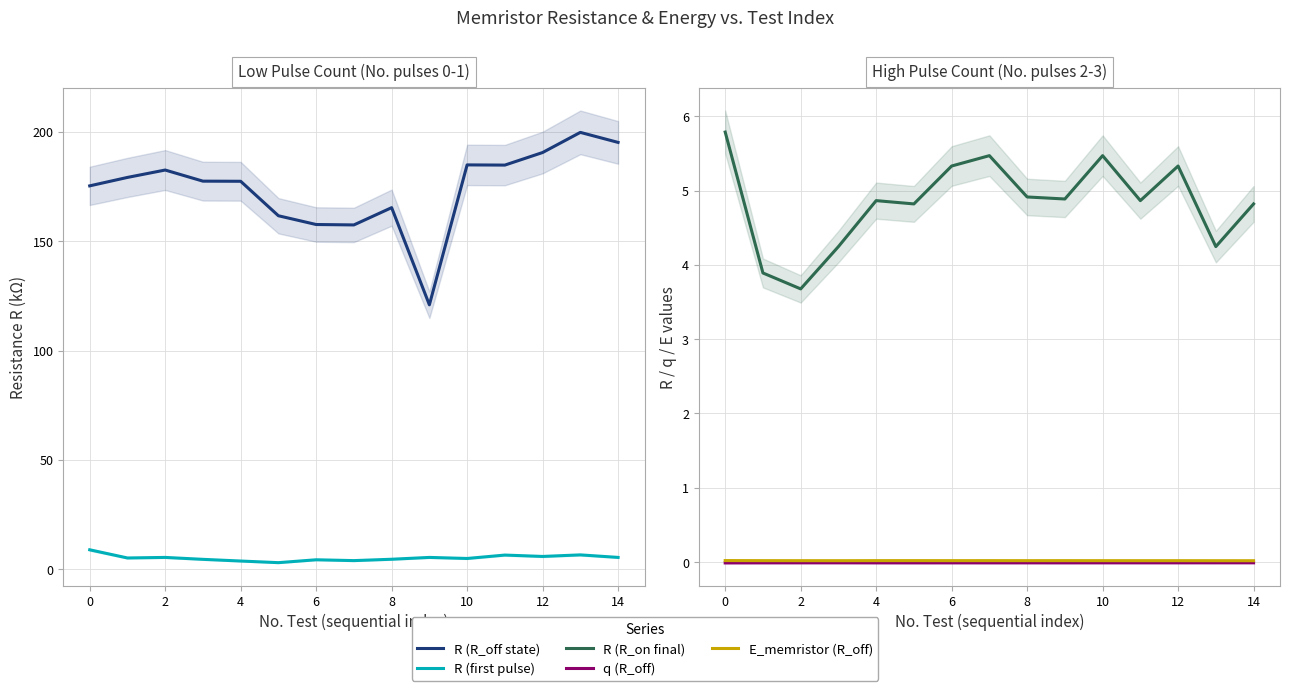

In R (R_on final), how many points are higher than both neighbors (excluding endpoints)?

4